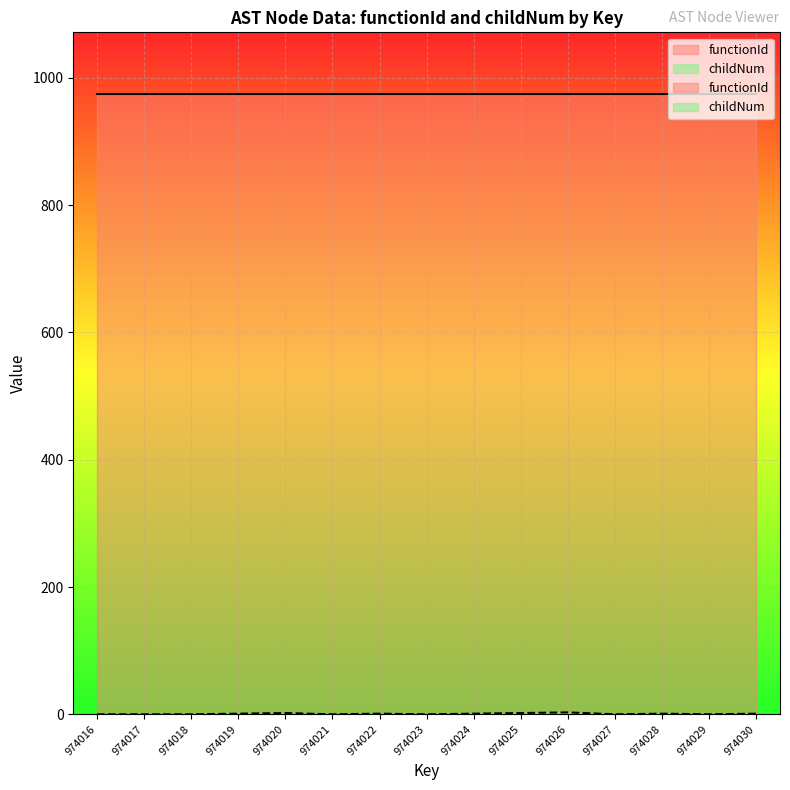

Read the value at 974028.

1